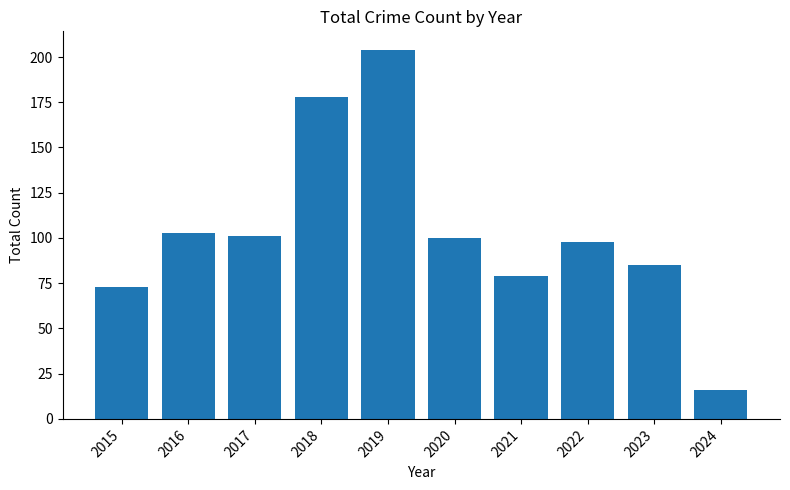

The value at 2021 is 24. True or false?

False